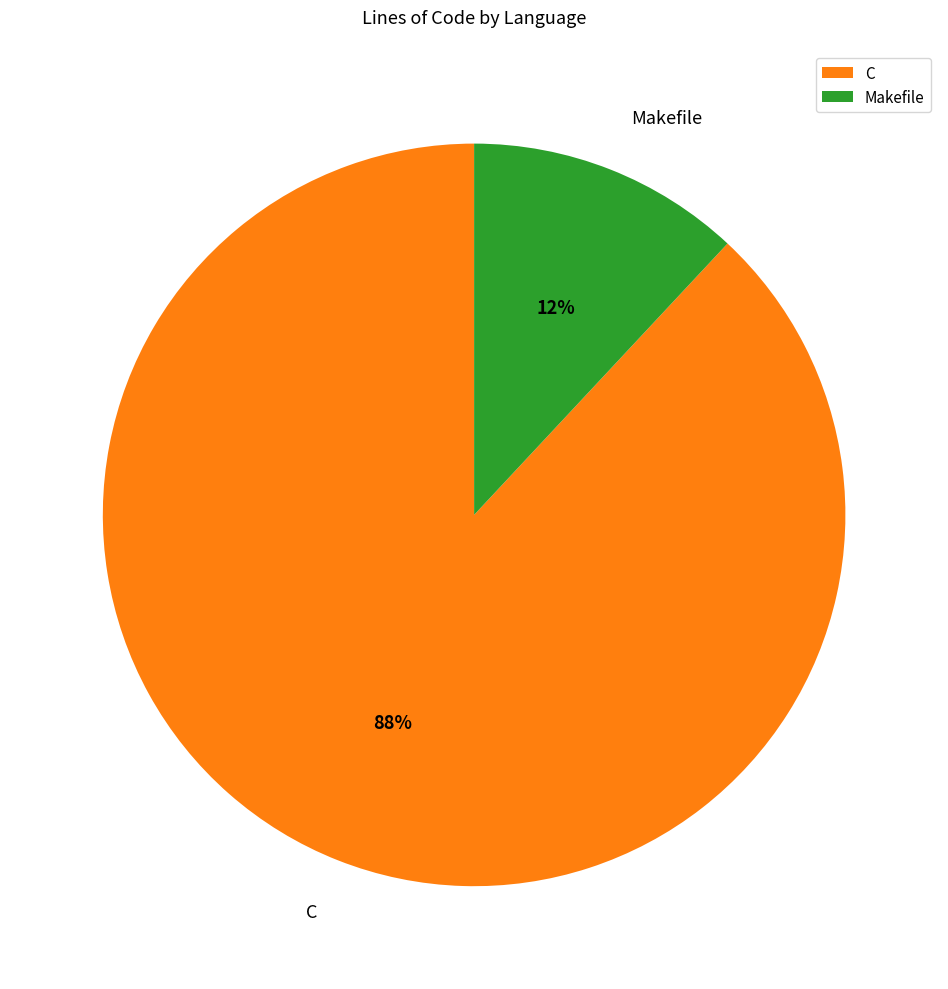

To the nearest percent, what is the difference between the Makefile and C slice percentages?

76%